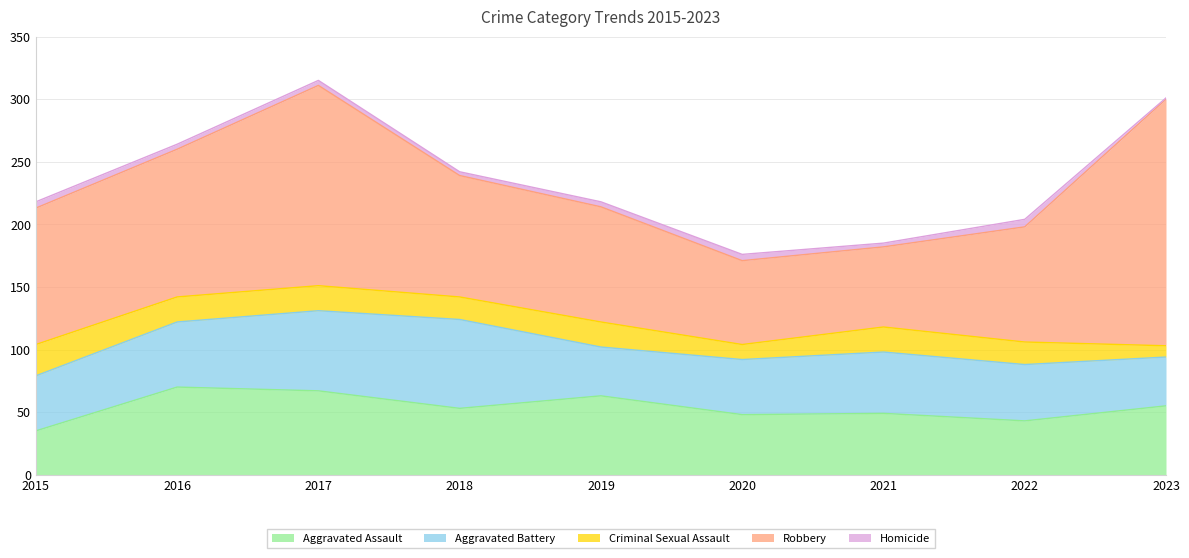

True or false: Robbery and Homicide cross at least once.

False